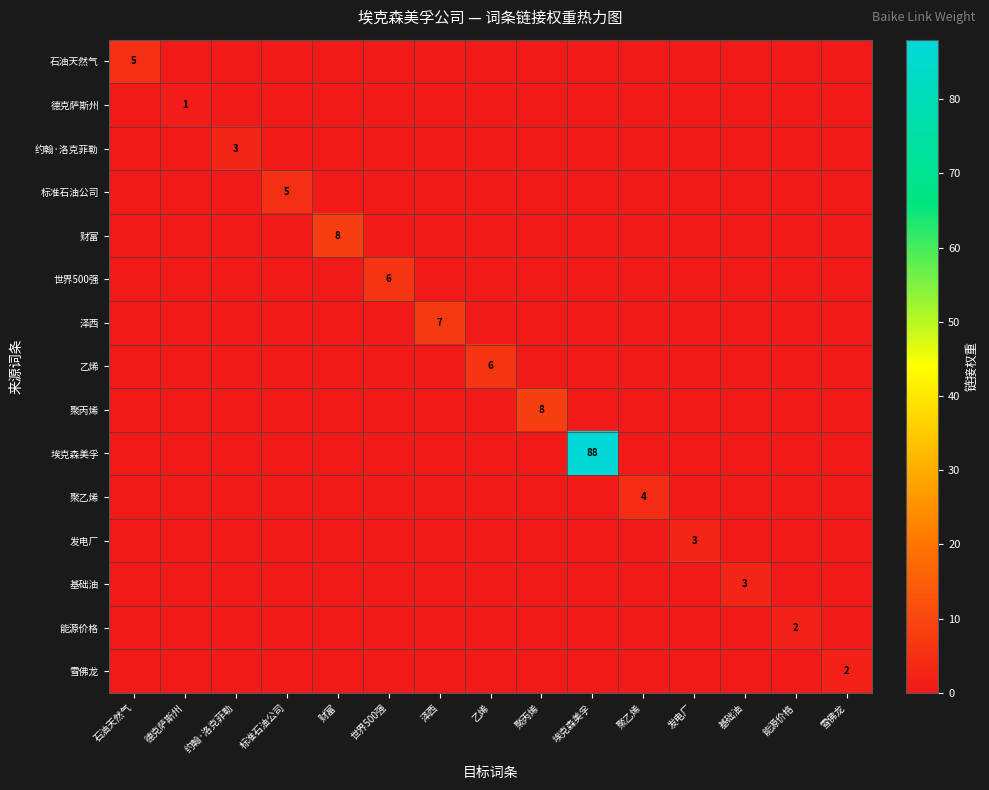

How many categories are shown in the chart?

15